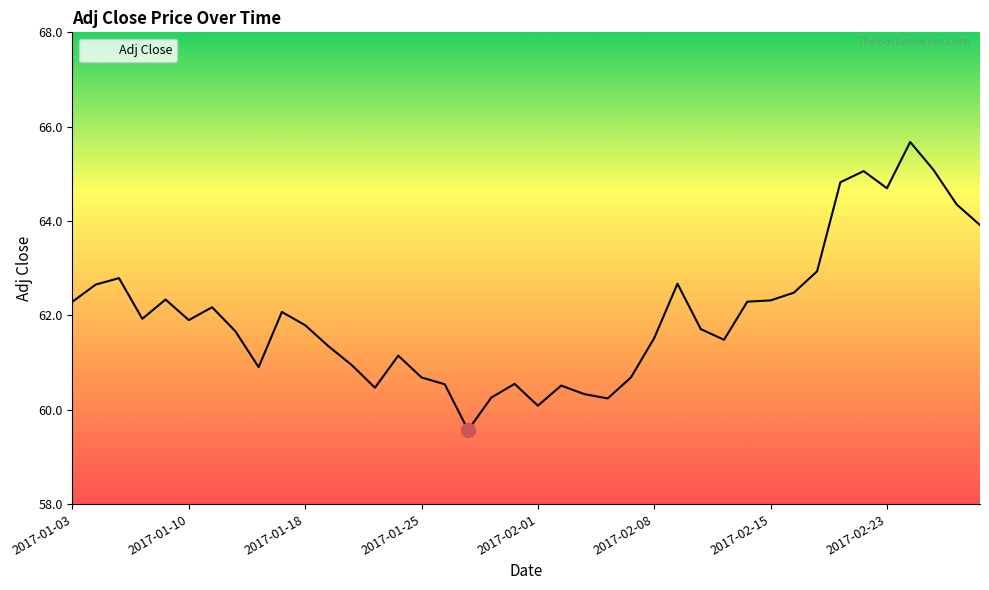

What is the minimum value shown in the chart?

59.6